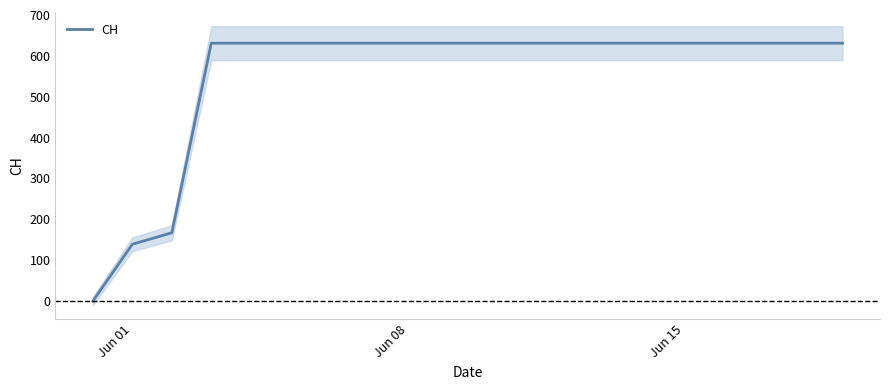

True or false: the data shows 371 at 17.

False